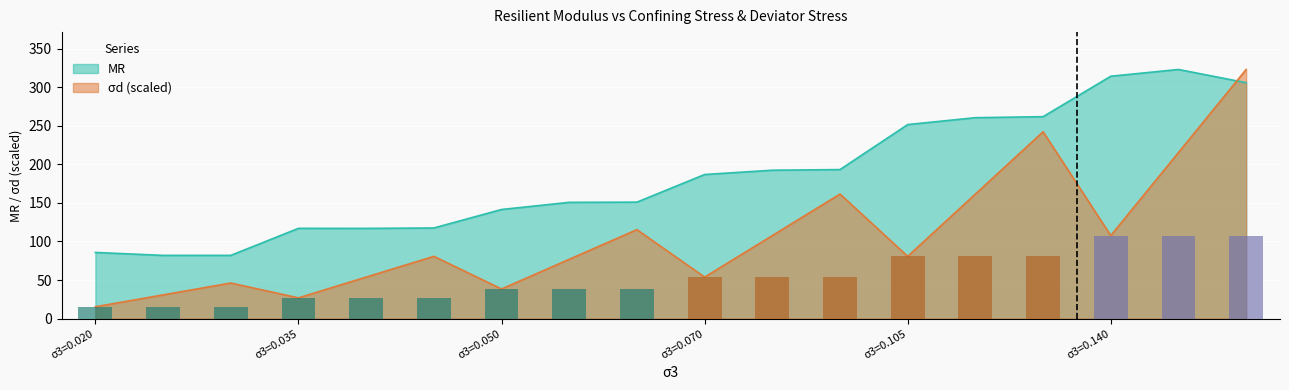

Does the chart contain any negative values?

No